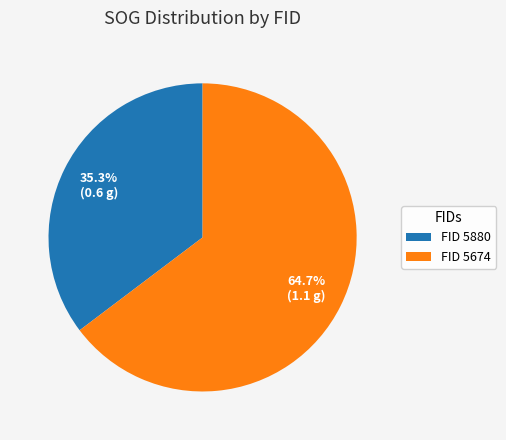

How many slices are in this pie chart?

2